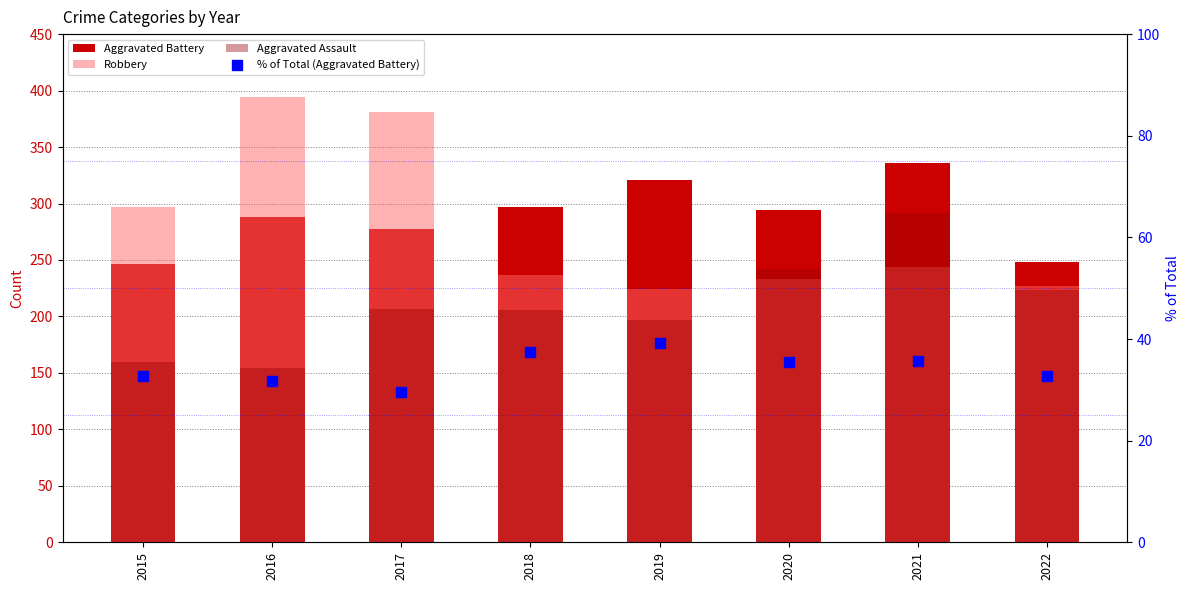

Reading left to right, transcribe all the data shown in this chart.

Aggravated Battery: 246.0	288.0	277.0	297.0	321.0	294.0	336.0	248.0
Robbery: 297.0	394.0	381.0	237.0	224.0	233.0	244.0	227.0
Aggravated Assault: 160.0	154.0	207.0	206.0	197.0	242.0	292.0	223.0
% of Total (Aggravated Battery): 32.6	31.7	29.6	37.4	39.1	35.5	35.7	32.8